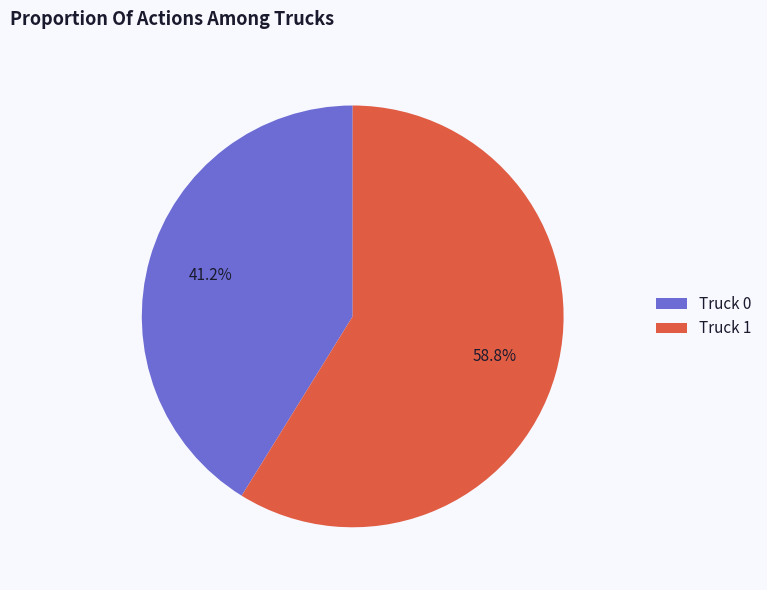

How many slices are in this pie chart?

2